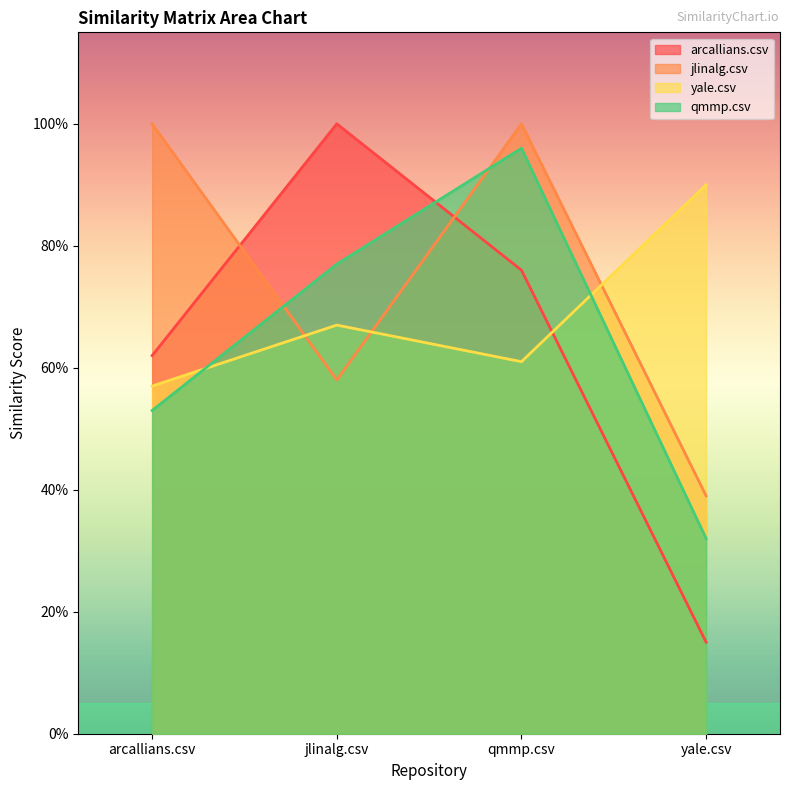

At which label does qmmp.csv reach its minimum?

yale.csv